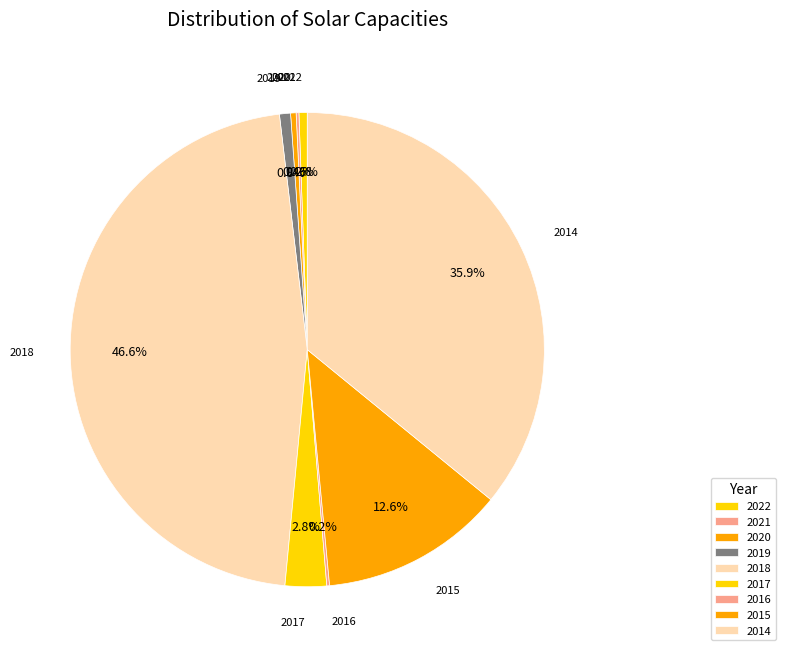

Which category has the biggest portion of the pie?

2018